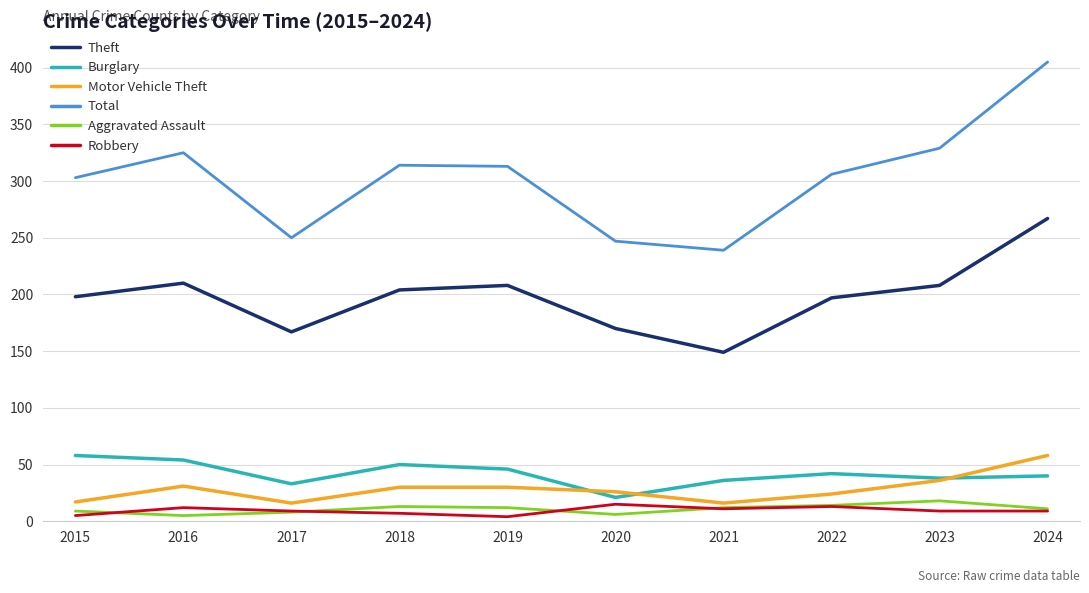

How many lines are shown in the chart?

6